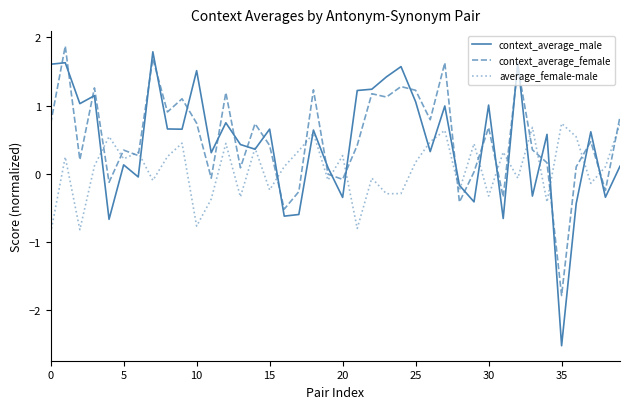

Which series has the widest spread of values?

context_average_male